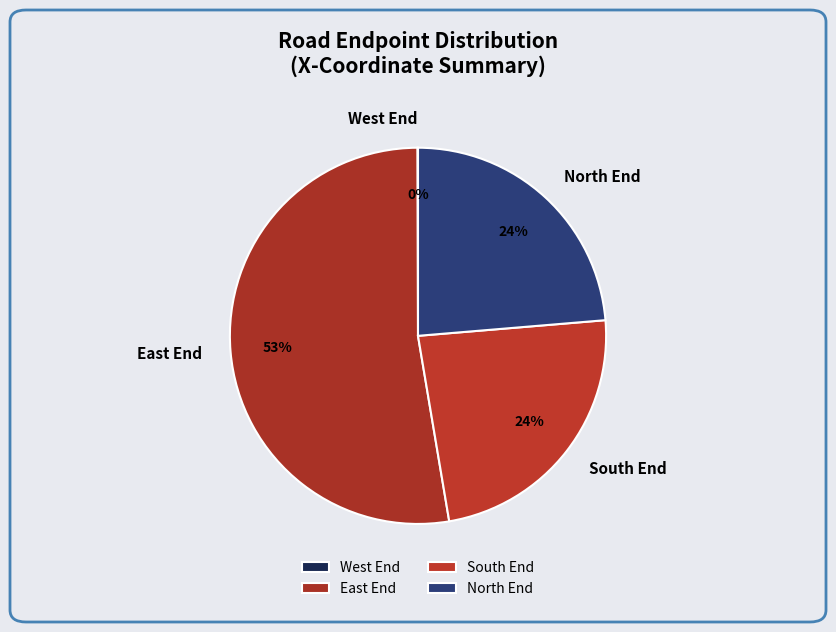

What percentage is the South End slice, to the nearest percent?

24%